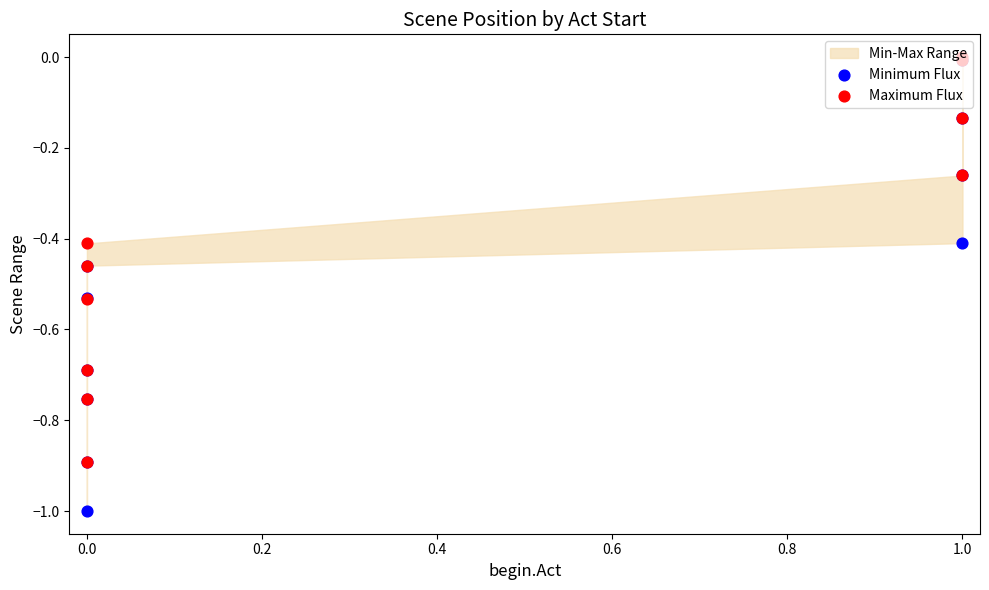

Which series contains the highest Y value?

Maximum Flux